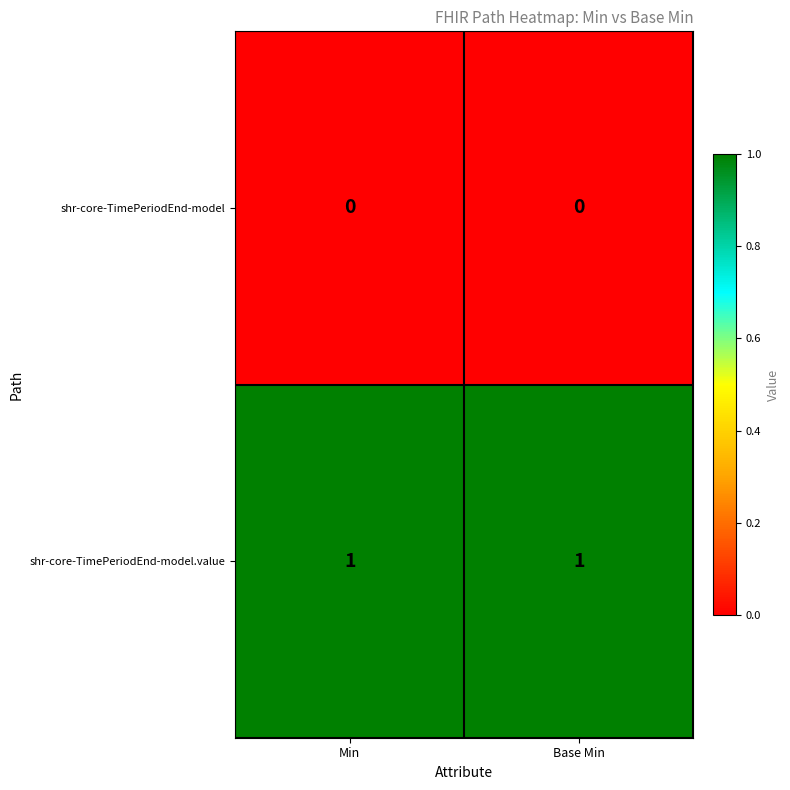

The shr-core-TimePeriodEnd-model.value series shows 0 at Min. True or false?

False